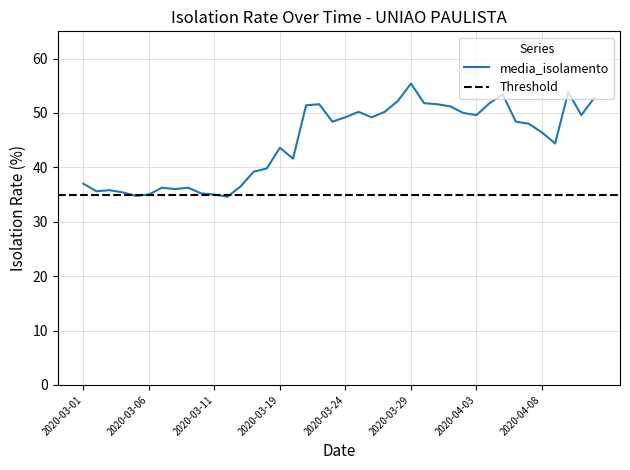

What is the value of the 21st point from the left?

49.2